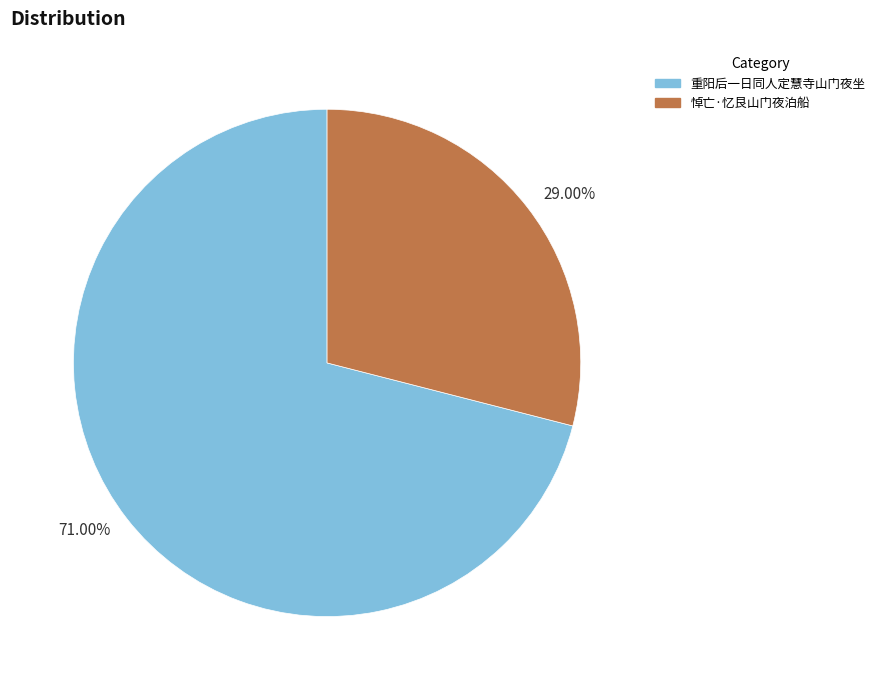

Which slice is the smallest?

29.00%